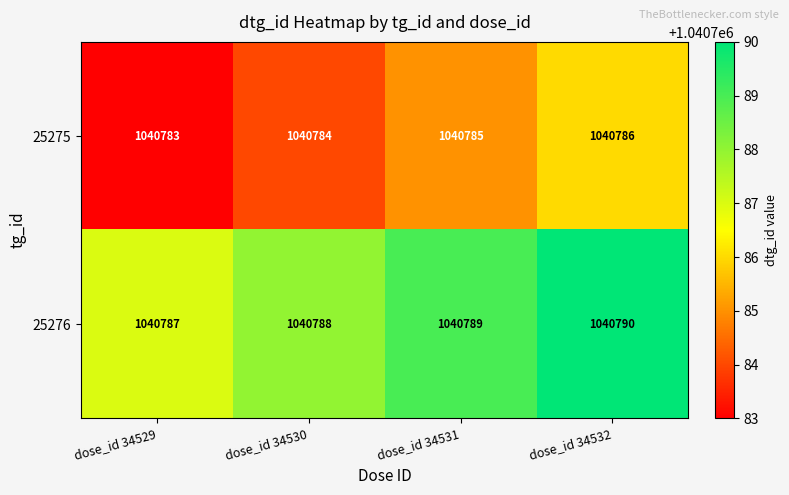

Reading left to right, extract all data points from this chart.

25275: 1040783	1040784	1040785	1040786
25276: 1040787	1040788	1040789	1040790